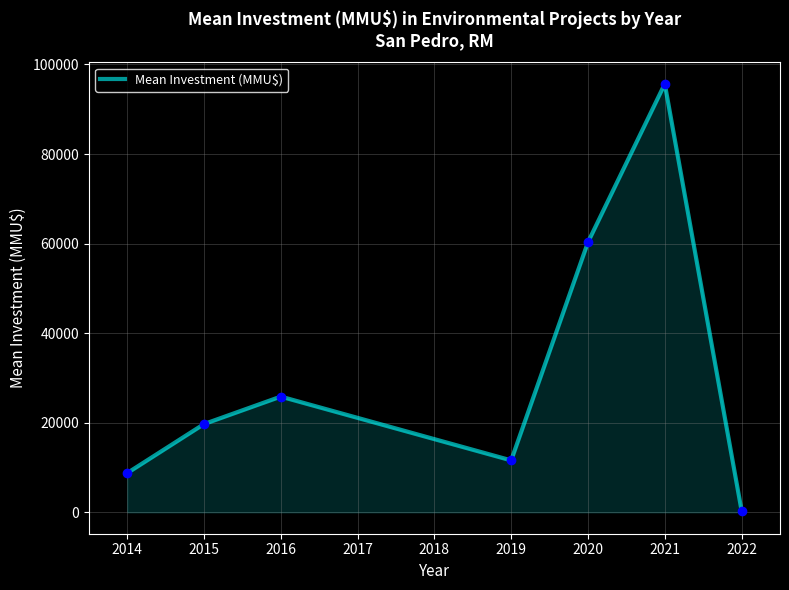

Reading right to left, list all the values displayed in this chart.

356.0	95666.7	60318.2	11590.0	25833.3	19700.0	8750.0